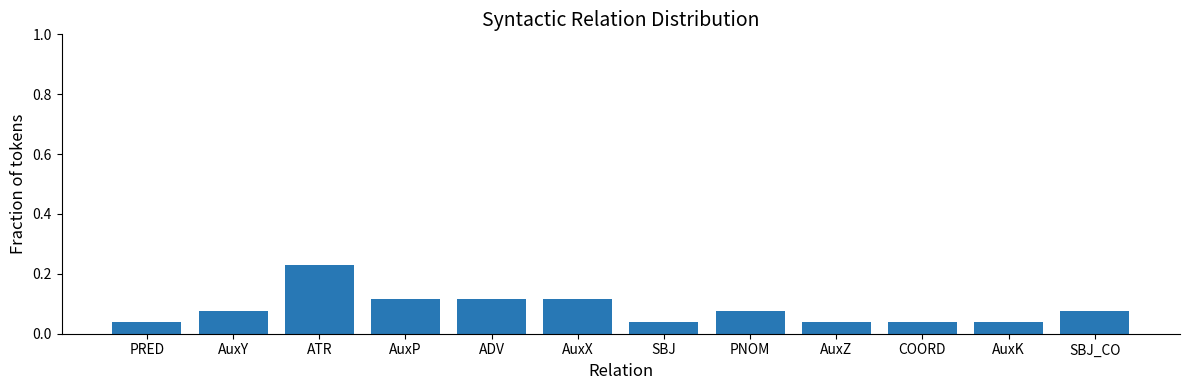

At which category does the chart reach its peak across all series?

ATR